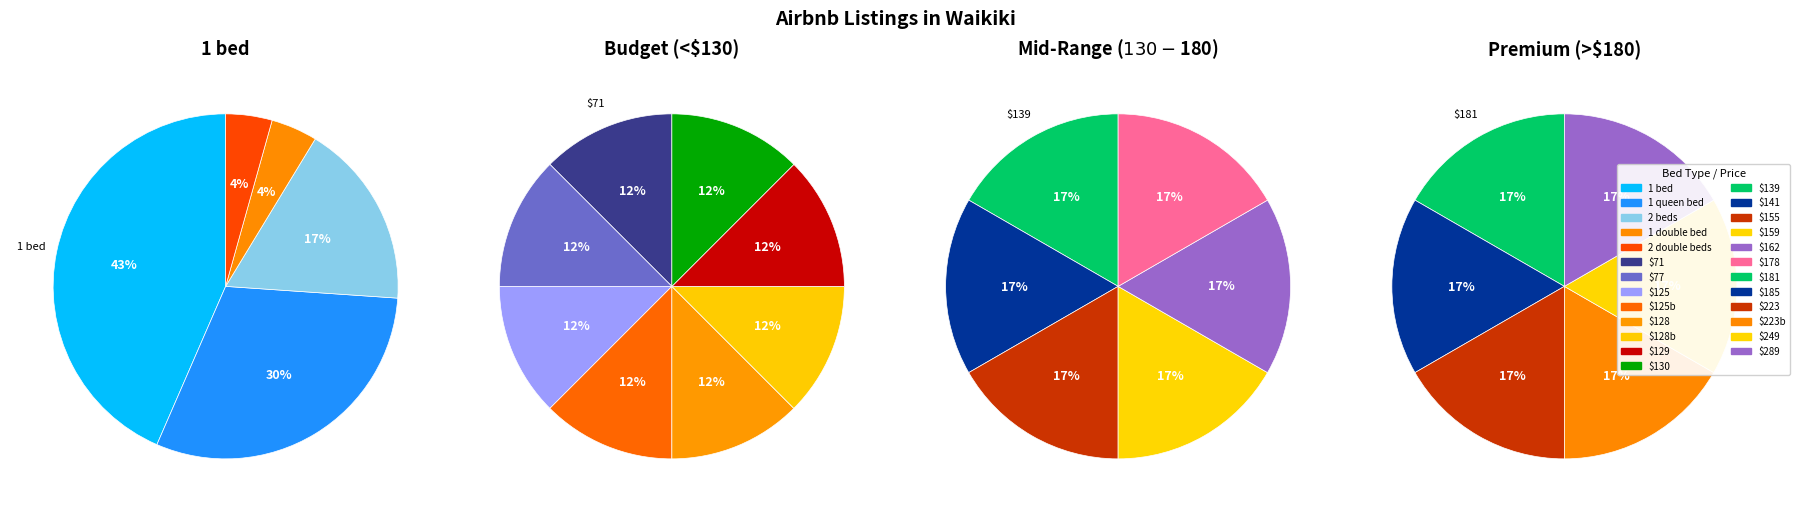

Is it true that 1 double bed is 4% of the pie?

True